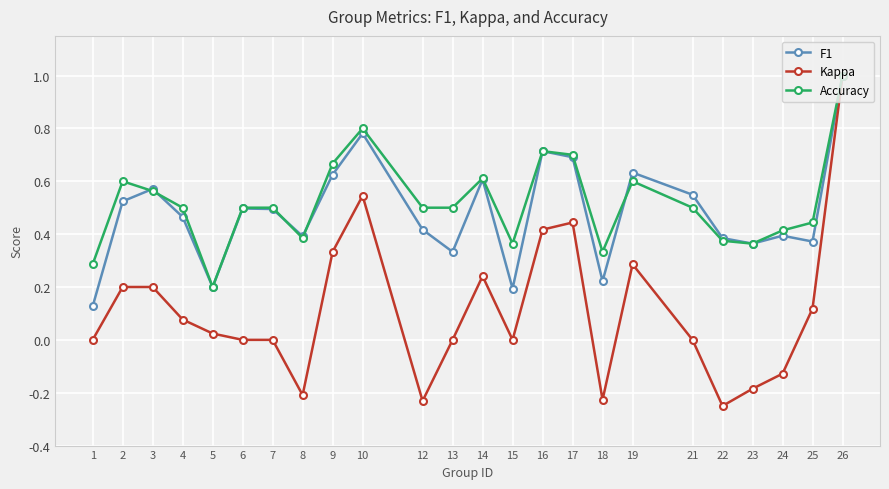

How many interior local valleys does the F1 series have?

7